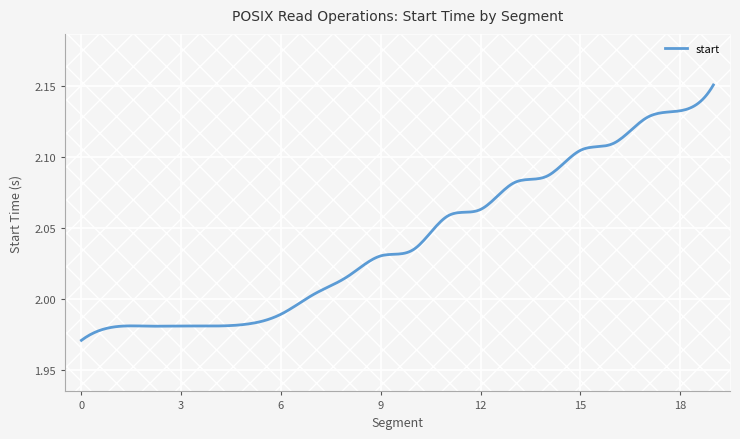

Reading left to right, list all the values displayed in this chart.

0=2.0	1=2.0	2=2.0	3=2.0	4=2.0	5=2.0	6=2.0	7=2.0	8=2.0	9=2.0	10=2.0	11=2.1	12=2.1	13=2.1	14=2.1	15=2.1	16=2.1	17=2.1	18=2.1	19=2.2